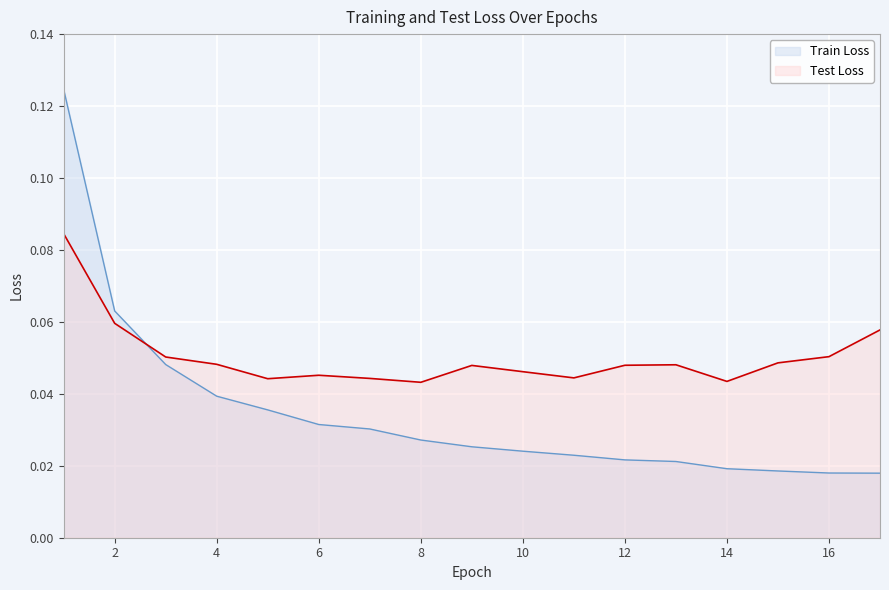

True or false: Test Loss has a value of 0.1 at 3.

True